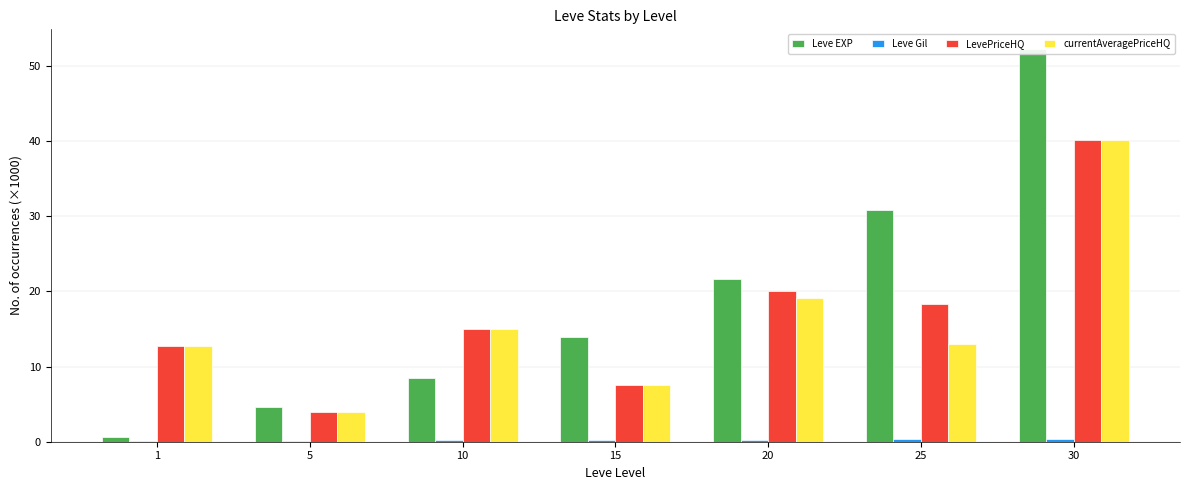

How many values in the currentAveragePriceHQ series exceed 12?

5